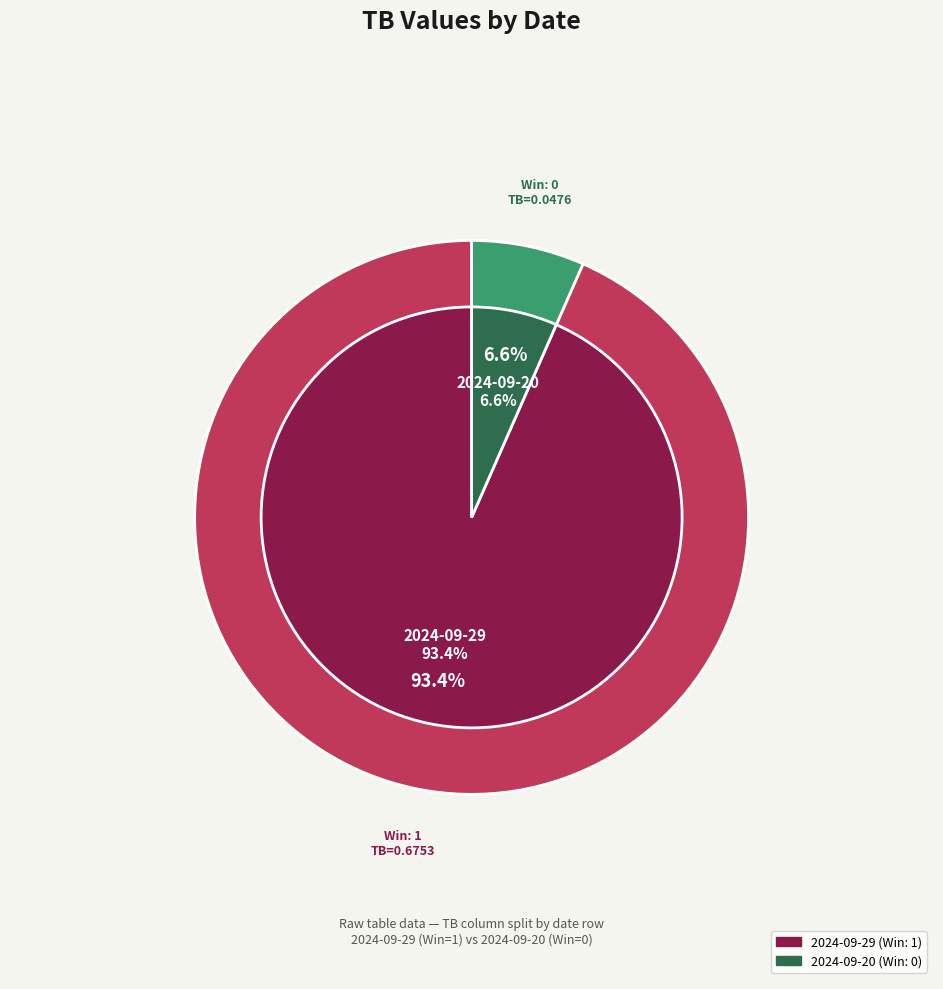

To the nearest percent, what is the difference between the largest and smallest slice percentages?

87%